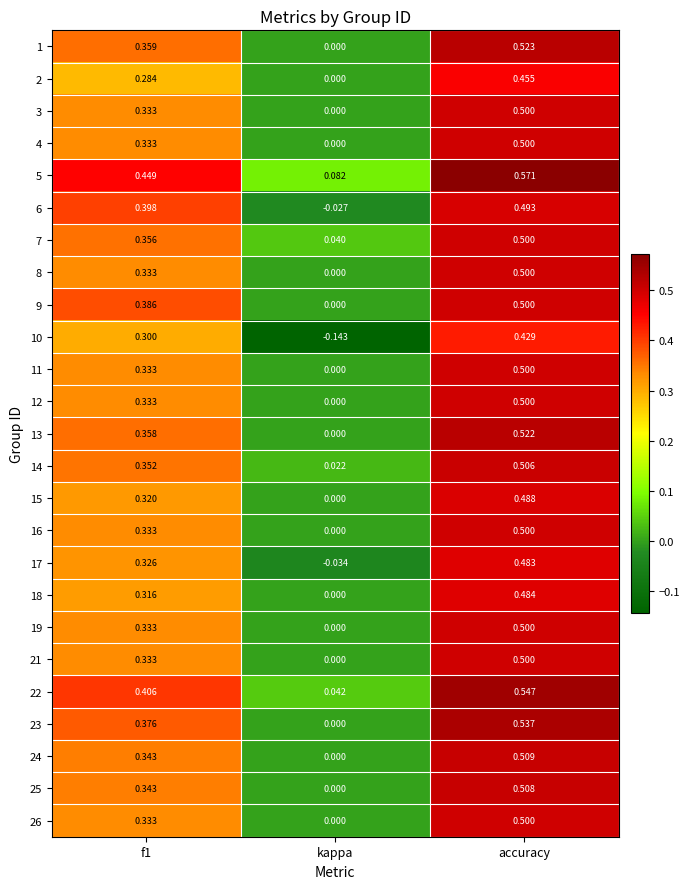

Which category has the lowest value in the 6 series?

kappa